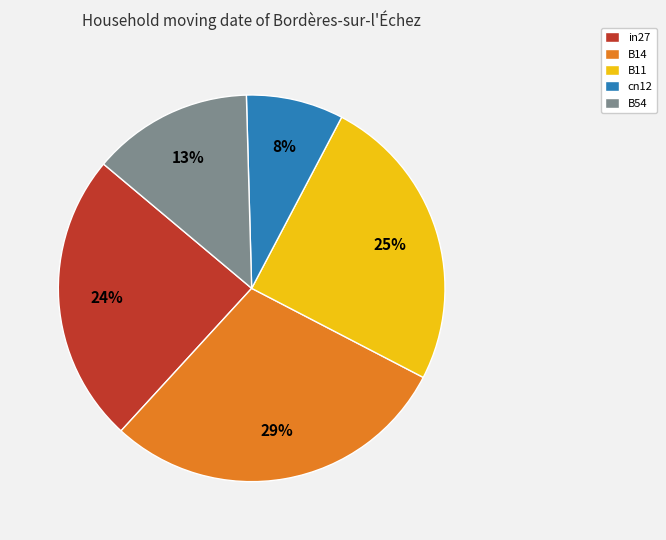

Does in27 represent more than half of the total?

No